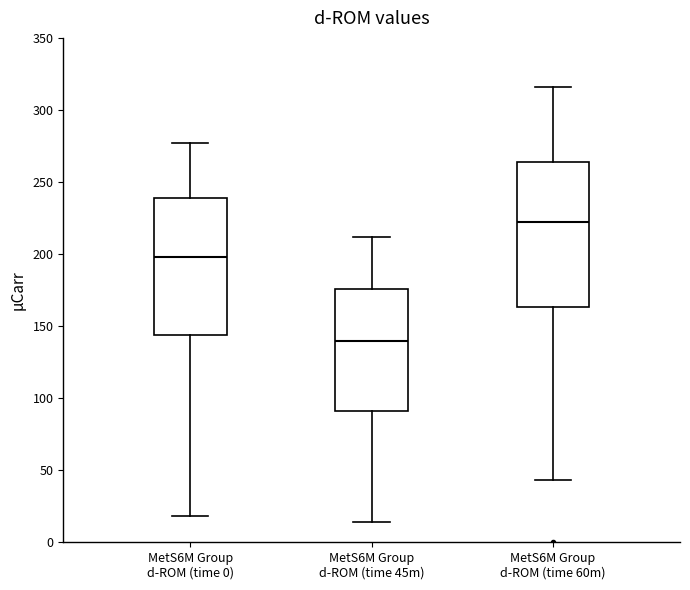

Which box has the highest median line?

MetS6M Group d-ROM (time 60m)